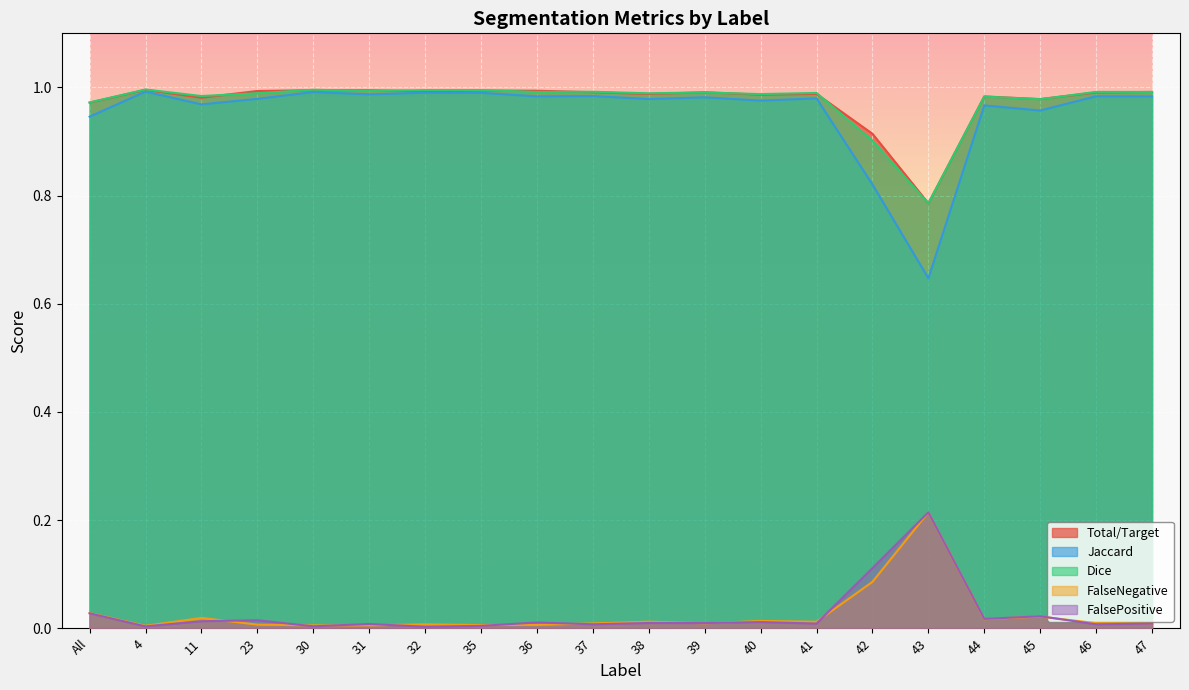

Rank the series by their maximum value, from lowest to highest.

FalseNegative, FalsePositive, Jaccard, Total/Target, Dice